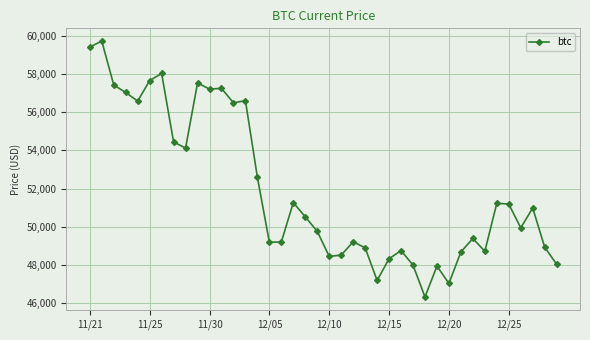

What is the difference between the maximum and minimum values?

13453